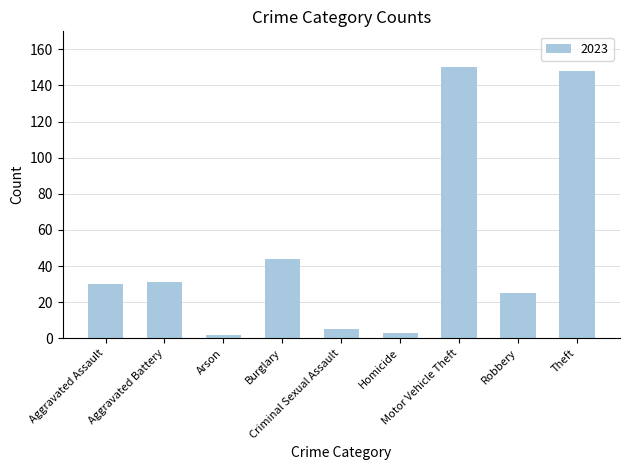

What is the maximum value shown in the chart?

150